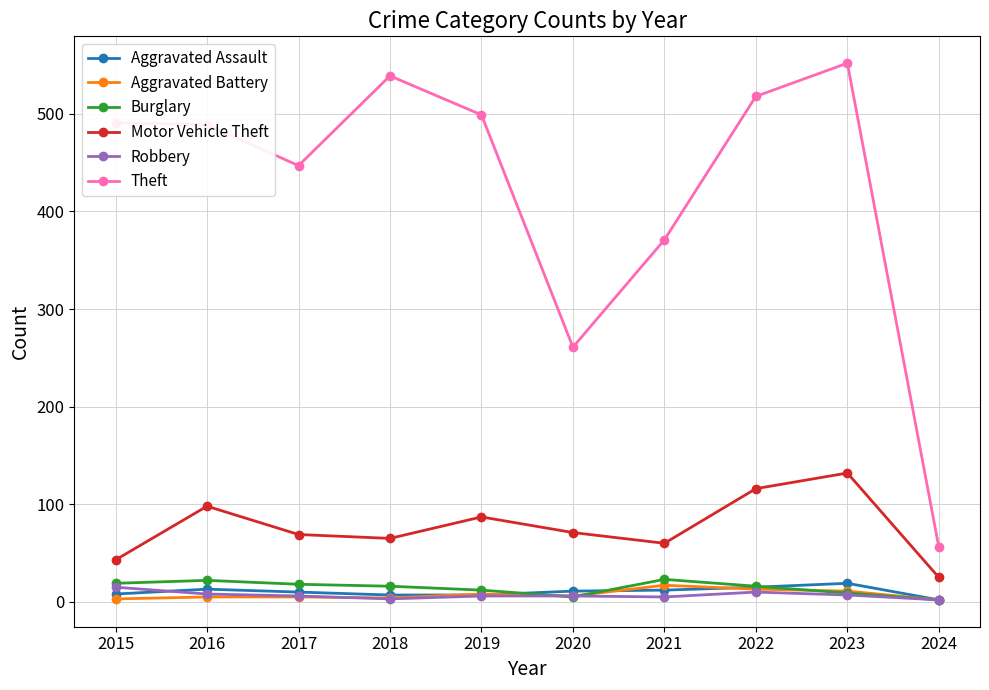

What is the sum of the Aggravated Battery values at 2015 and 2023?

14